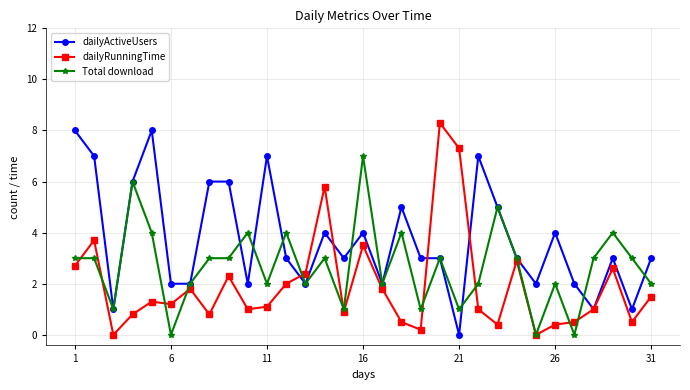

What is the highest value of the Total download series?

7.0